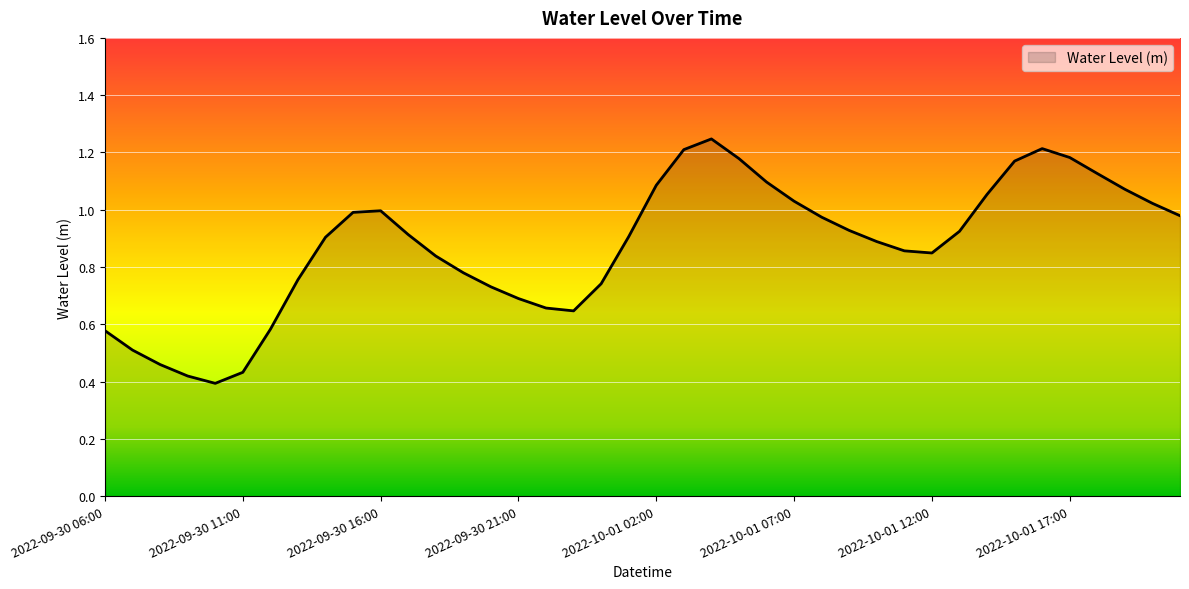

List the labels in order of value, smallest first.

2022-09-30 10:00, 2022-09-30 09:00, 2022-09-30 11:00, 2022-09-30 08:00, 2022-09-30 07:00, 2022-09-30 06:00, 2022-09-30 12:00, 2022-09-30 23:00, 2022-09-30 22:00, 2022-09-30 21:00, 2022-09-30 20:00, 2022-10-01 00:00, 2022-09-30 13:00, 2022-09-30 19:00, 2022-09-30 18:00, 2022-10-01 12:00, 2022-10-01 11:00, 2022-10-01 10:00, 2022-09-30 14:00, 2022-10-01 01:00, 2022-09-30 17:00, 2022-10-01 13:00, 2022-10-01 09:00, 2022-10-01 08:00, 2022-10-01 21:00, 2022-09-30 15:00, 2022-09-30 16:00, 2022-10-01 20:00, 2022-10-01 07:00, 2022-10-01 14:00, 2022-10-01 19:00, 2022-10-01 02:00, 2022-10-01 06:00, 2022-10-01 18:00, 2022-10-01 15:00, 2022-10-01 05:00, 2022-10-01 17:00, 2022-10-01 03:00, 2022-10-01 16:00, 2022-10-01 04:00